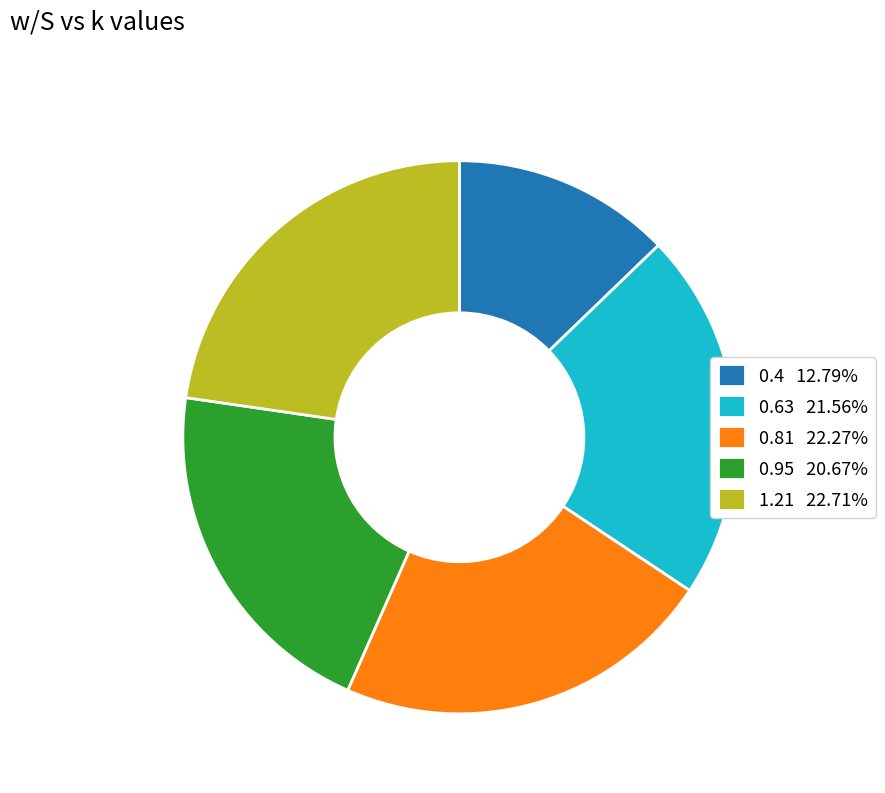

Approximately how many times larger is the value at 0.63 21.56% compared to 0.95 20.67%?

1.0